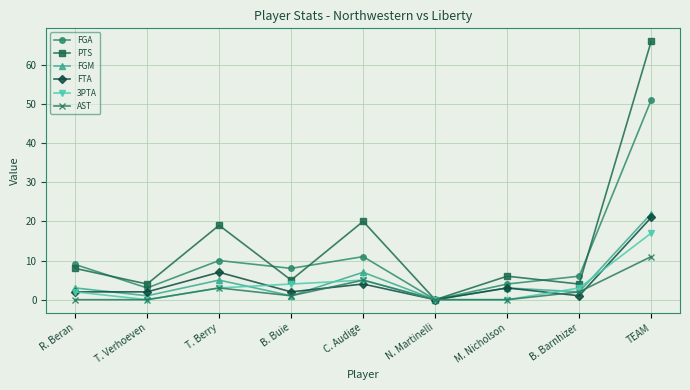

How many lines are shown in the chart?

6